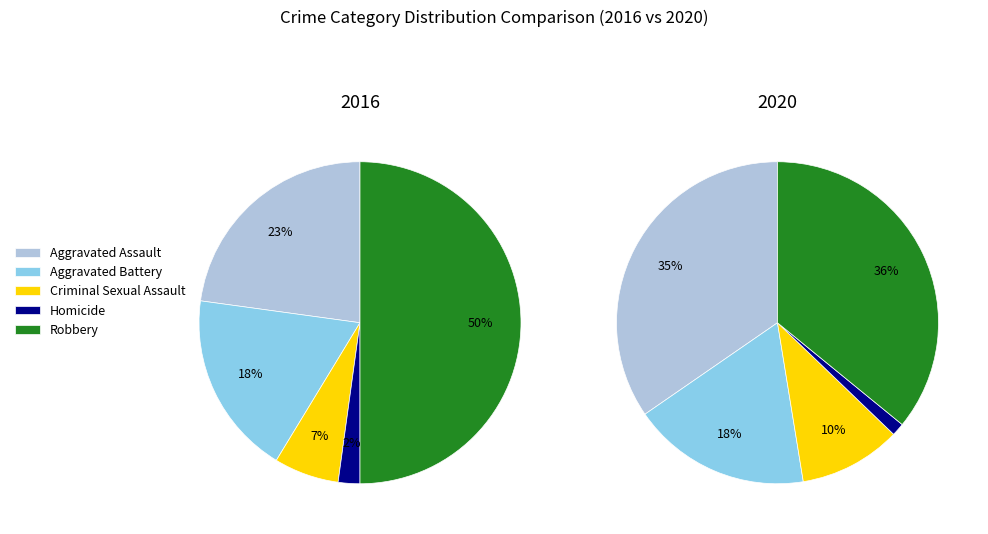

To the nearest percent, what is the average slice percentage?

20%